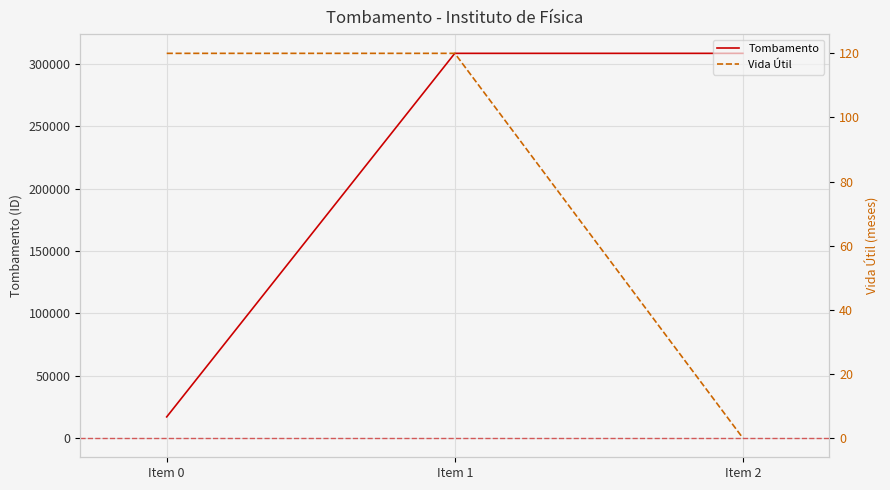

What are all the series names shown in the legend?

Tombamento, Vida Útil